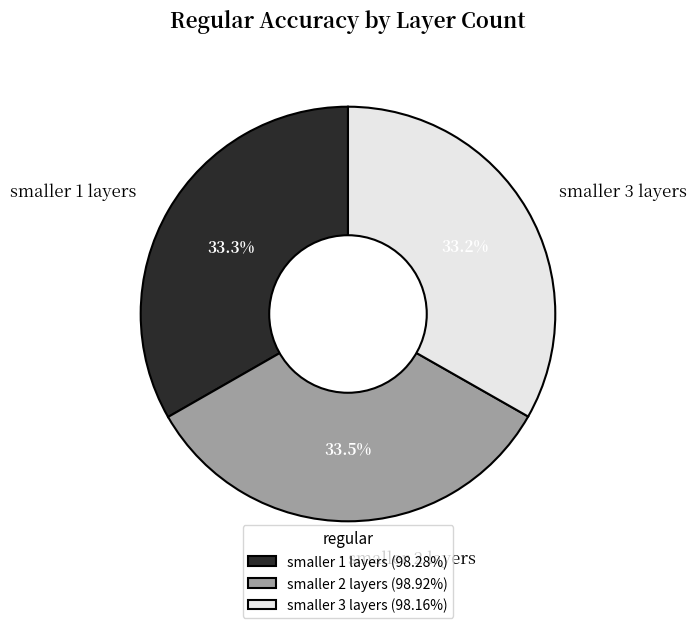

Is smaller 2 layers the majority of the pie?

No